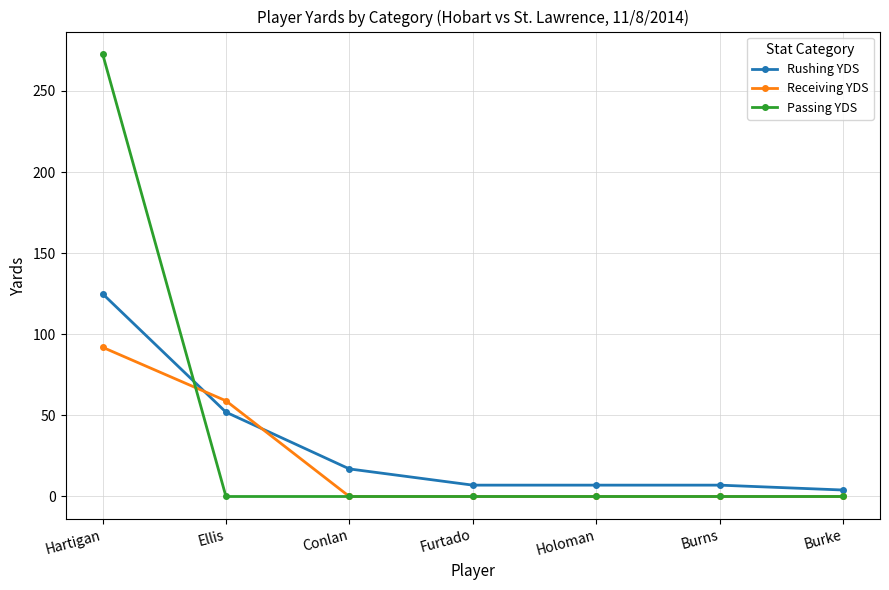

How many data points in Passing YDS are above 0?

1